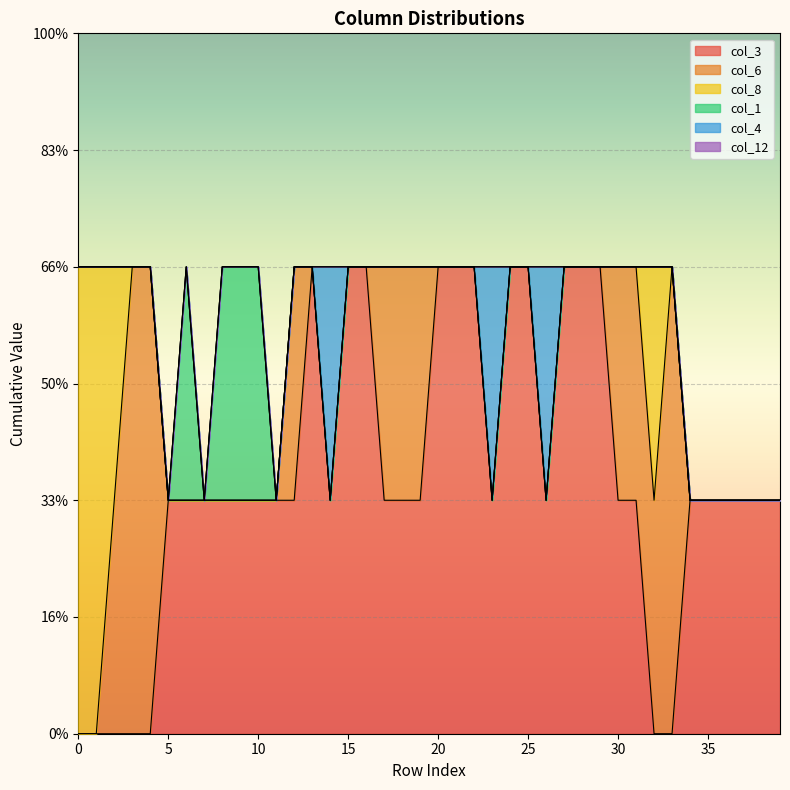

What is the spread (max minus min) of values at 28?

2